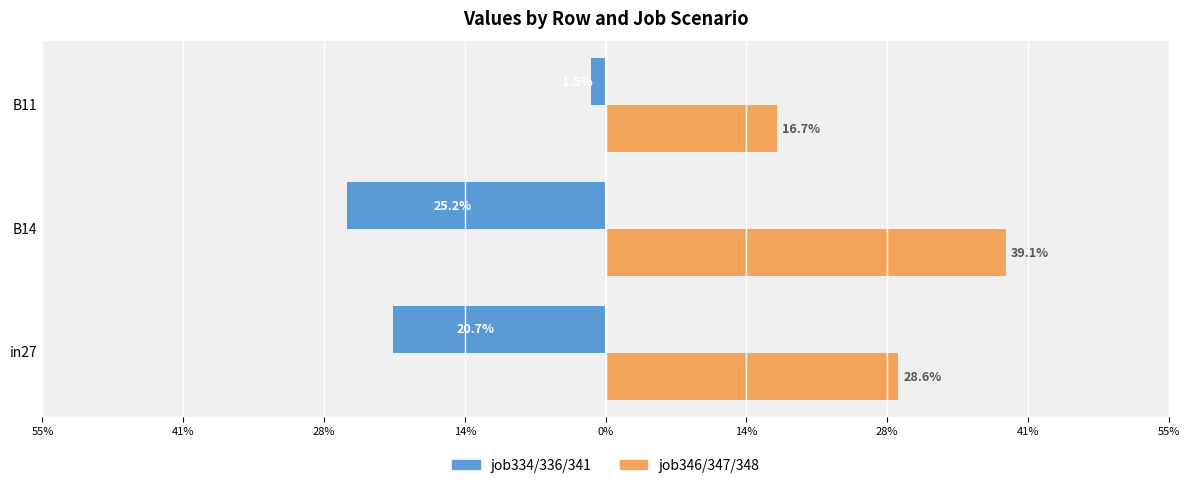

Reading left to right, transcribe all the data shown in this chart.

job334/336/341 (left): -0.2	-0.3	-0.0
job346/347/348 (right): 0.3	0.4	0.2